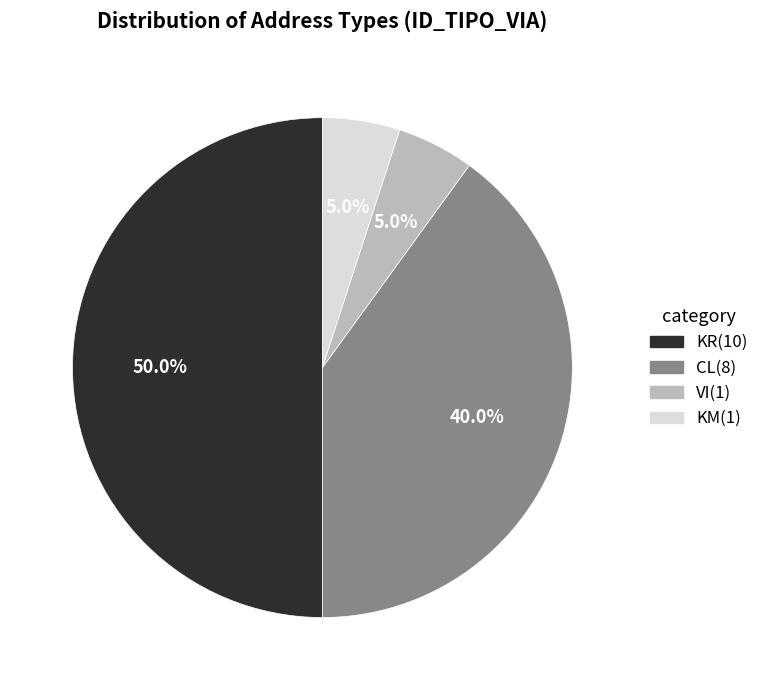

To the nearest percent, what percentage of the pie is CL?

40%